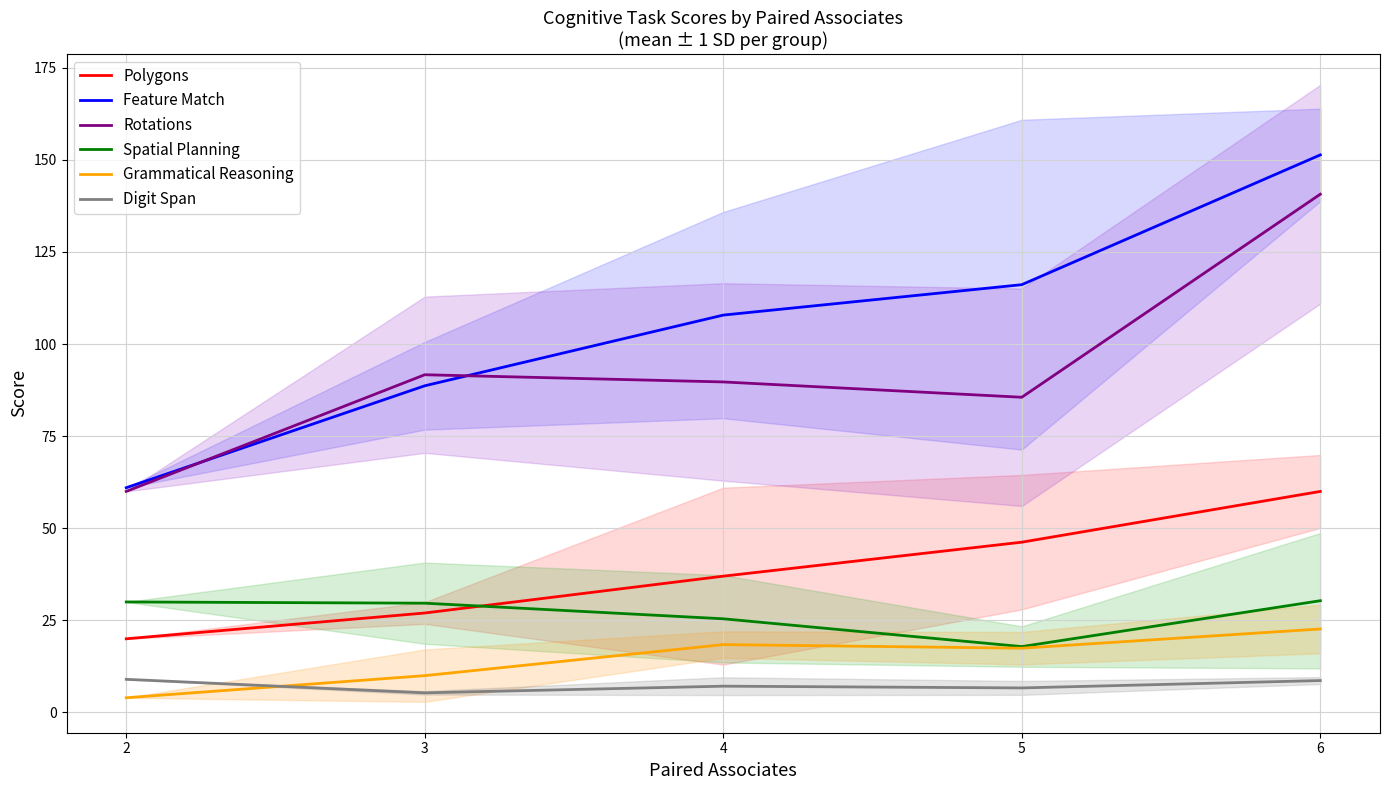

Between 4 and 6, which series saw the biggest shift?

Rotations